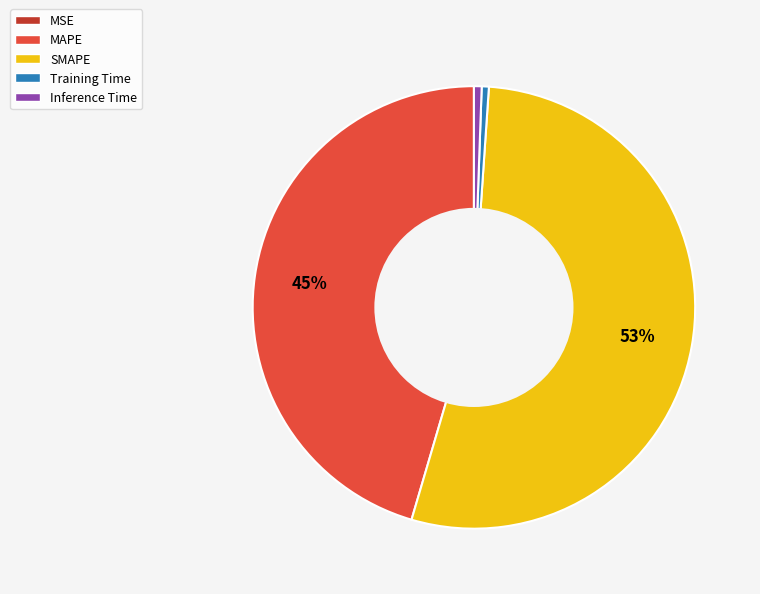

To the nearest percent, what portion does Training Time represent?

1%